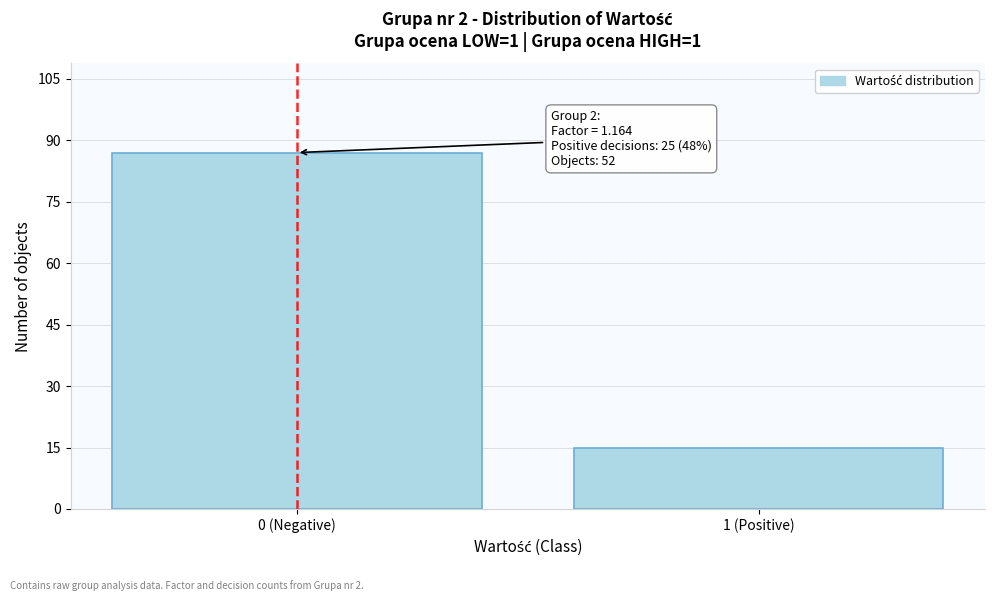

Reading left to right, what are all the values shown in this chart?

0 (Negative)=87	1 (Positive)=15